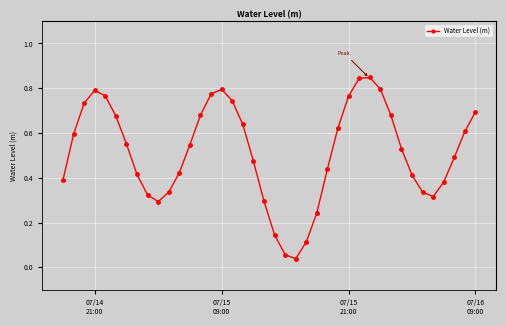

How many points are higher than both their immediate neighbors (excluding endpoints)?

3